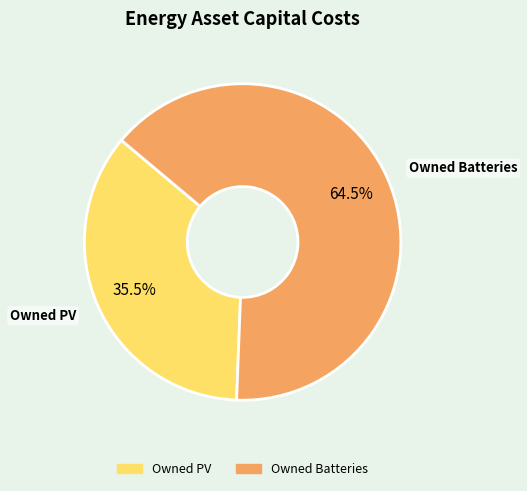

Is there any slice that represents more than half of the pie?

Yes